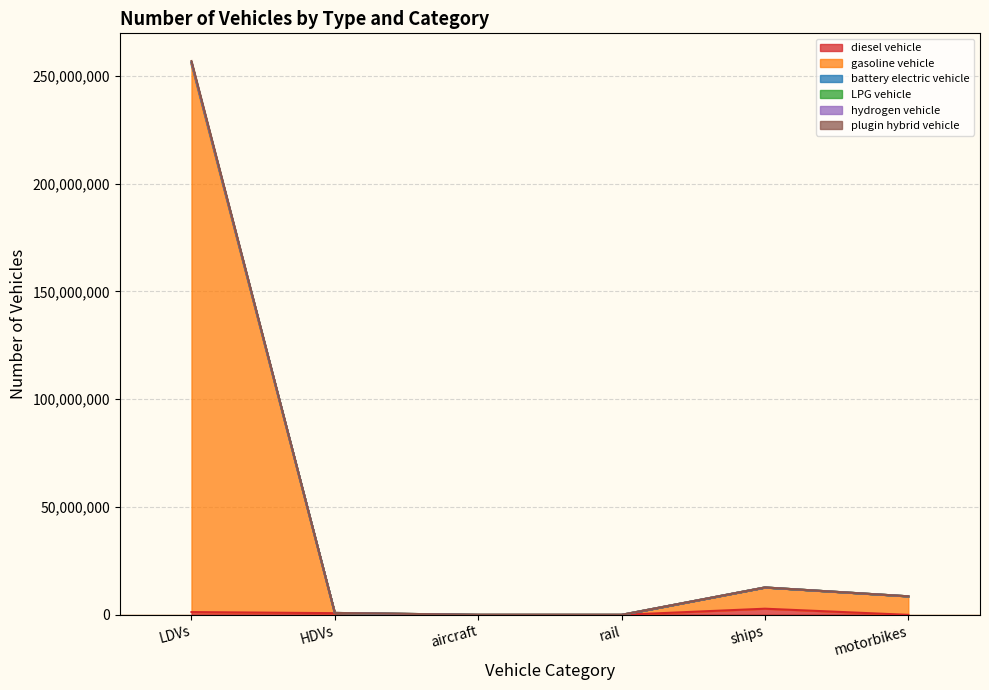

What is the total value across all series at ships?

12705000.4